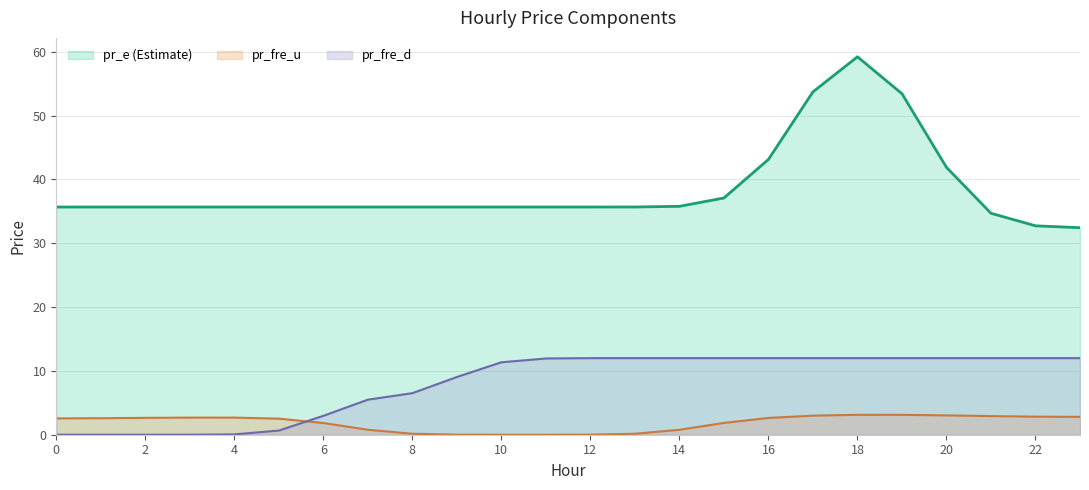

List the series in order of their peak value, lowest first.

pr_fre_u, pr_fre_d, pr_e